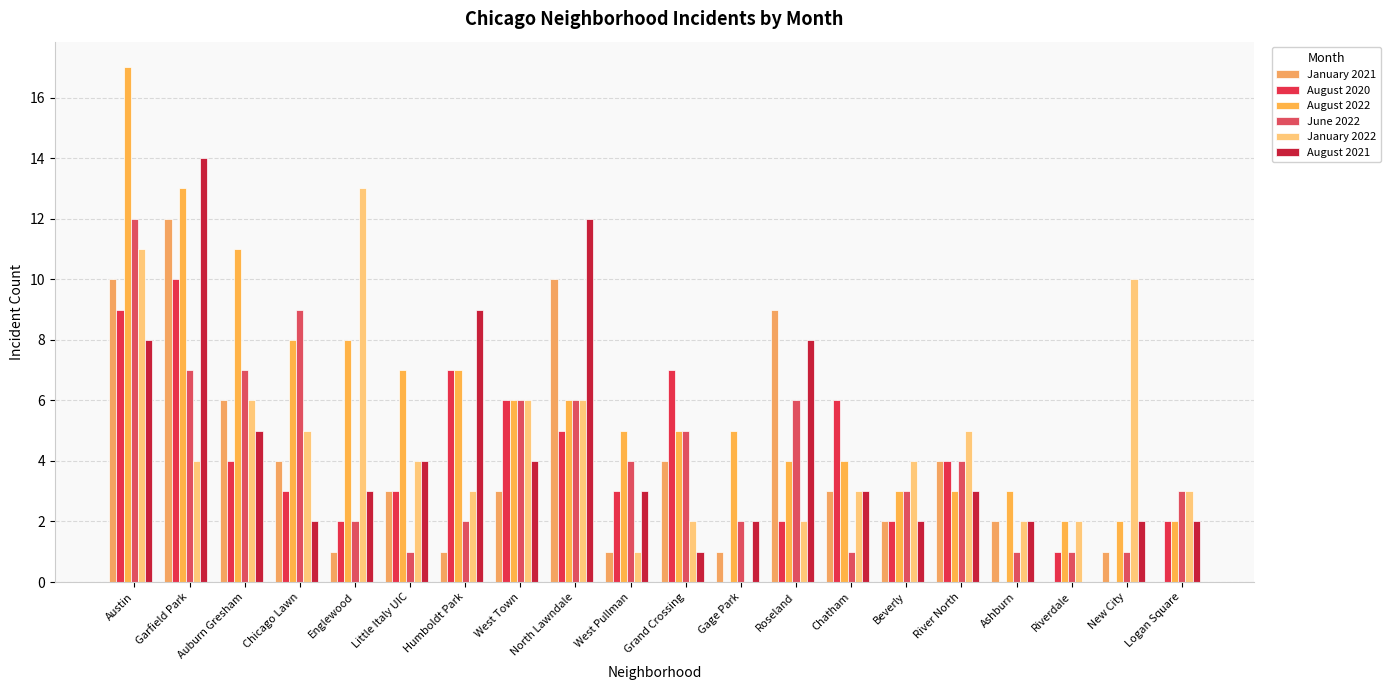

Which label corresponds to the largest value in the chart?

Austin